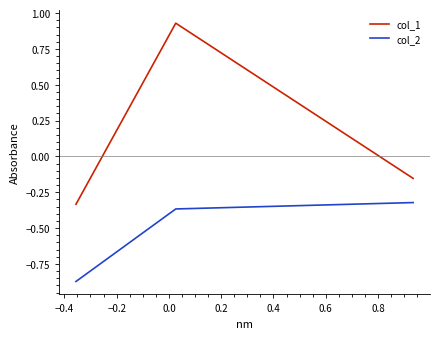

What is the sum of all col_2 values?

-1.6